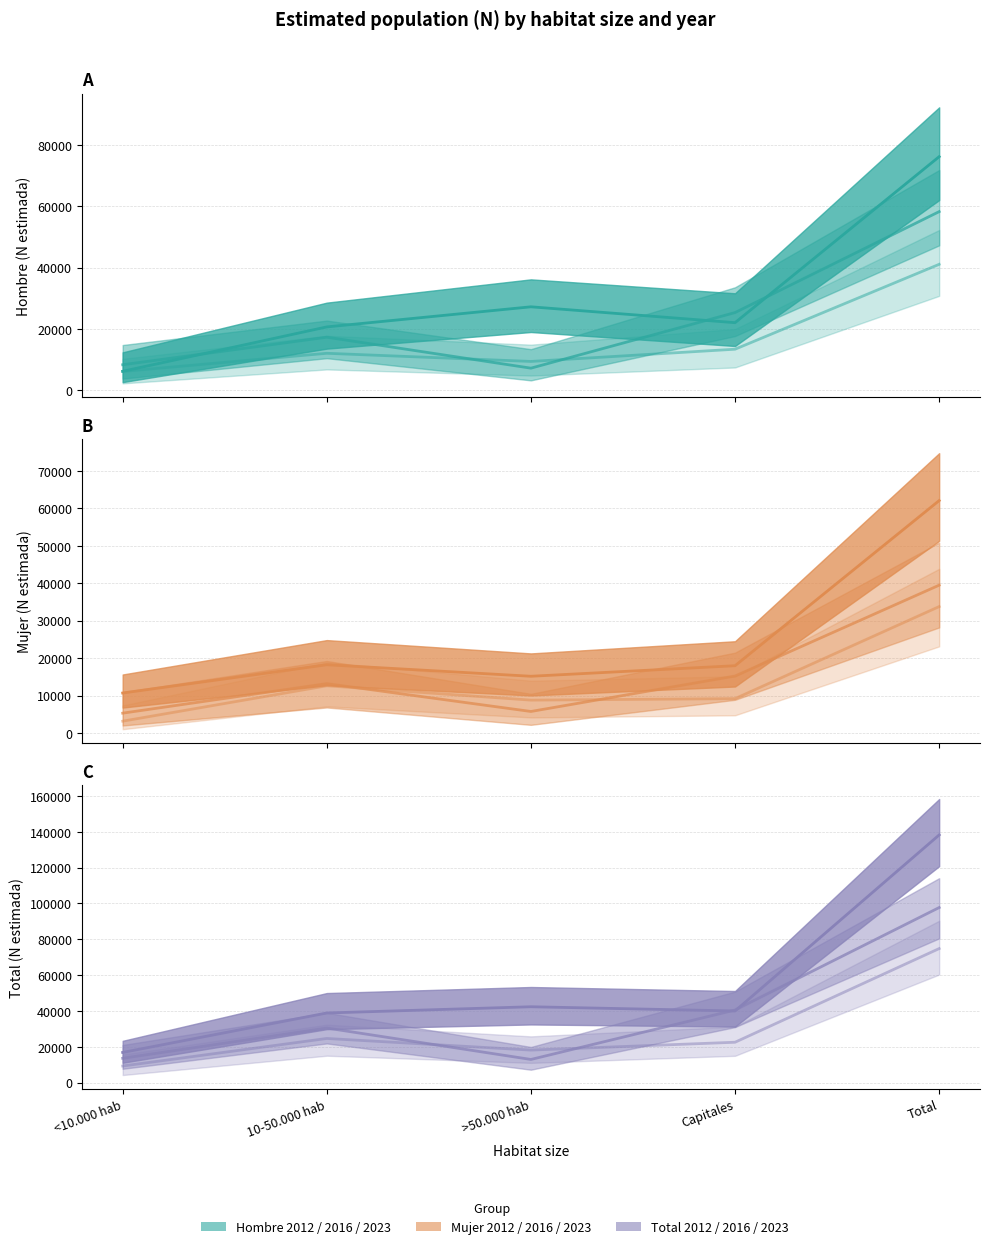

What is the sum of all Hombre 2016 values?

116480